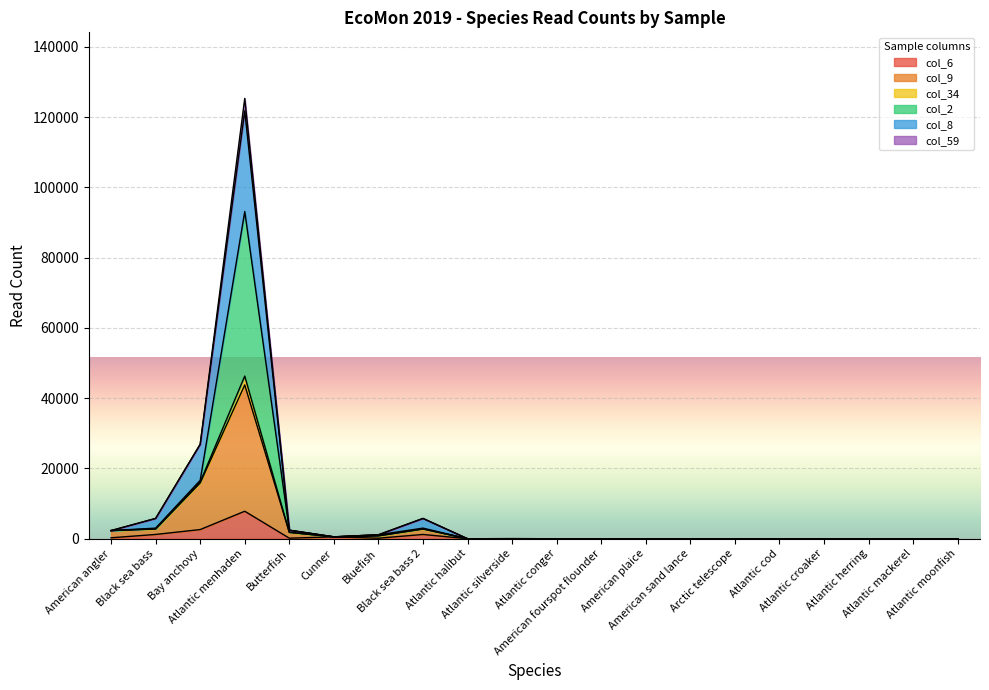

What is the label of the 1st point from the left?

American angler